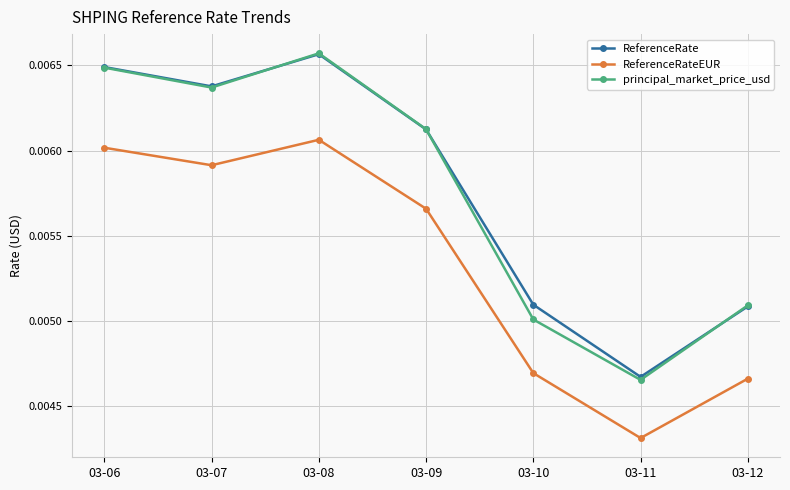

What are all the series names shown in the legend?

ReferenceRate, ReferenceRateEUR, principal_market_price_usd